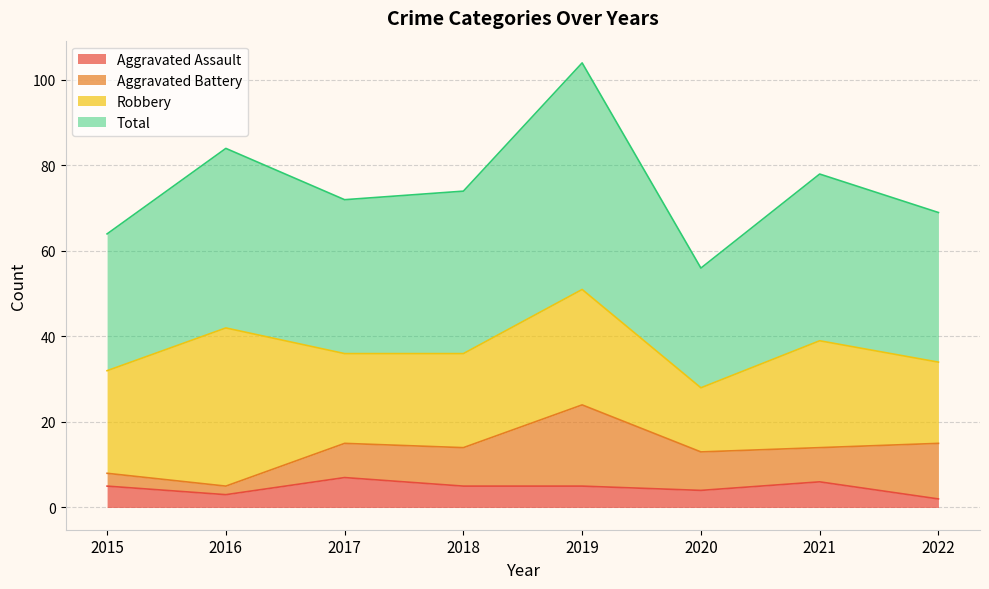

Which series changed the most between 2018 and 2020?

Total